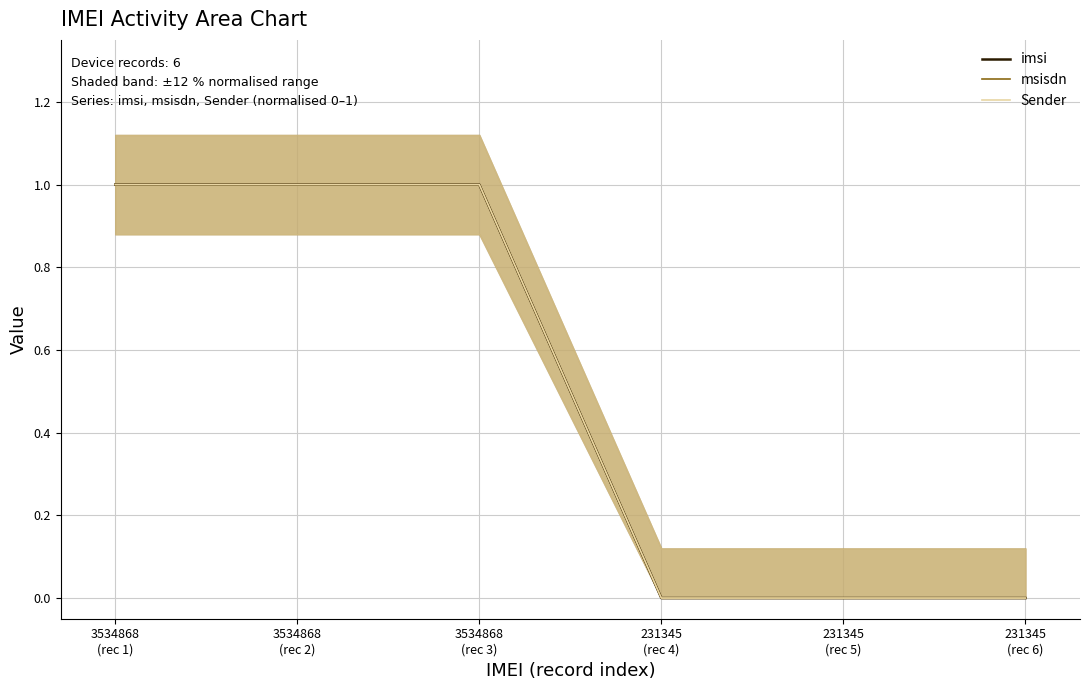

At which label does msisdn reach its peak?

3534868
(rec 1)